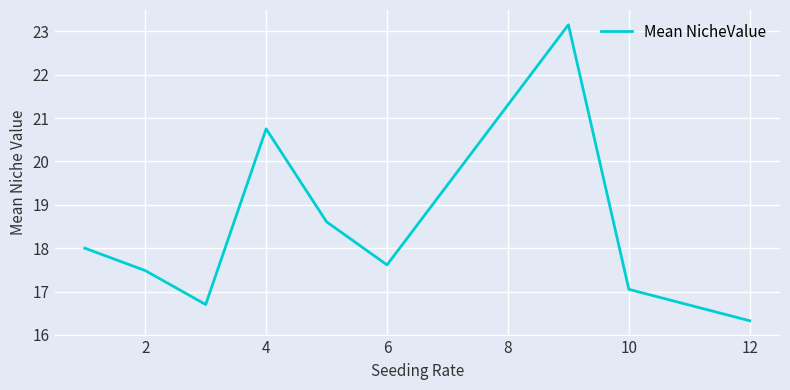

What is the difference between the maximum and minimum values?

6.8